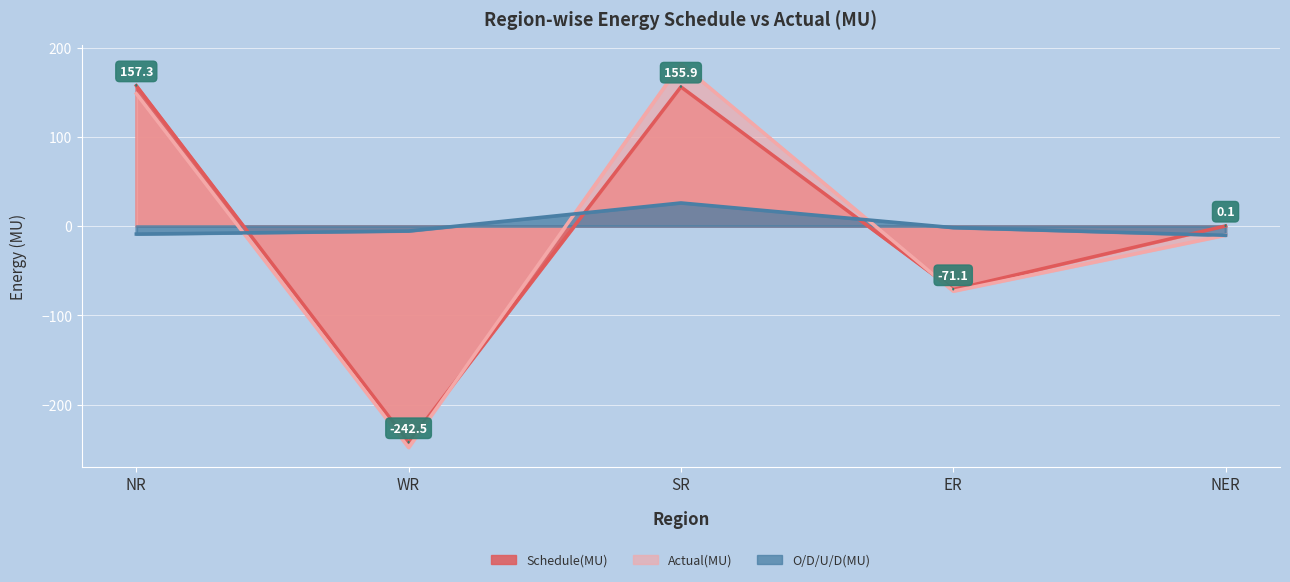

At which category does Schedule(MU) reach its first local peak?

SR